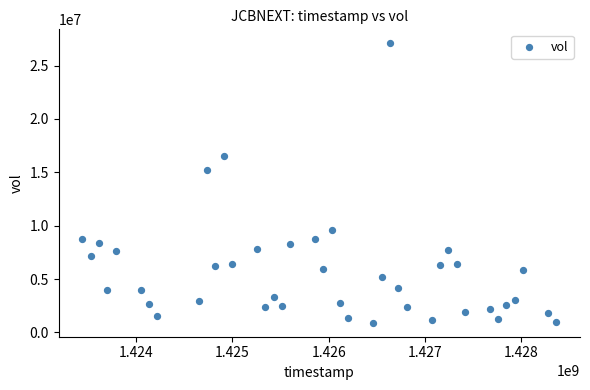

What Y value in the scatter plot is closest to 13997950?

15178500